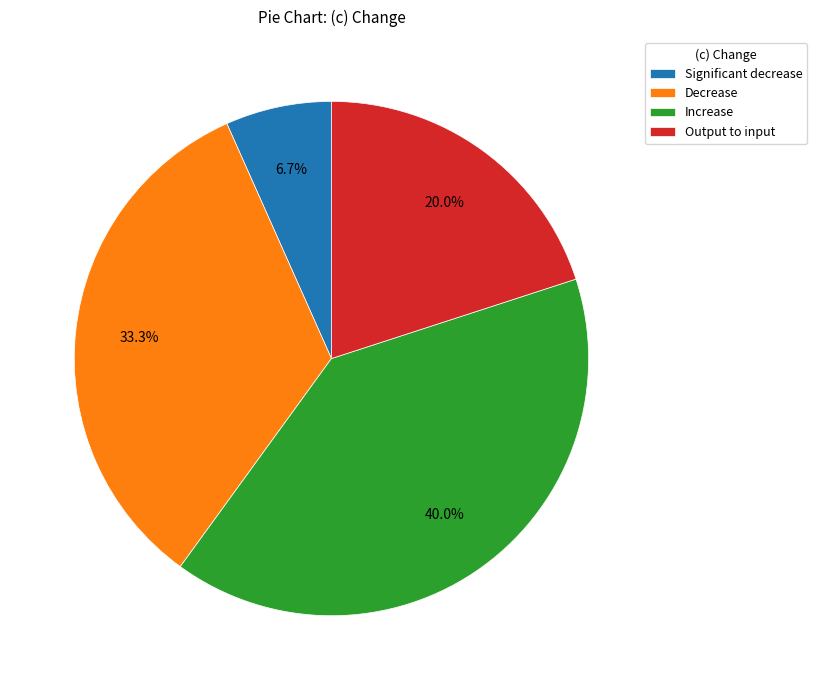

To the nearest percent, what is the difference between the largest and smallest slice percentages?

33%